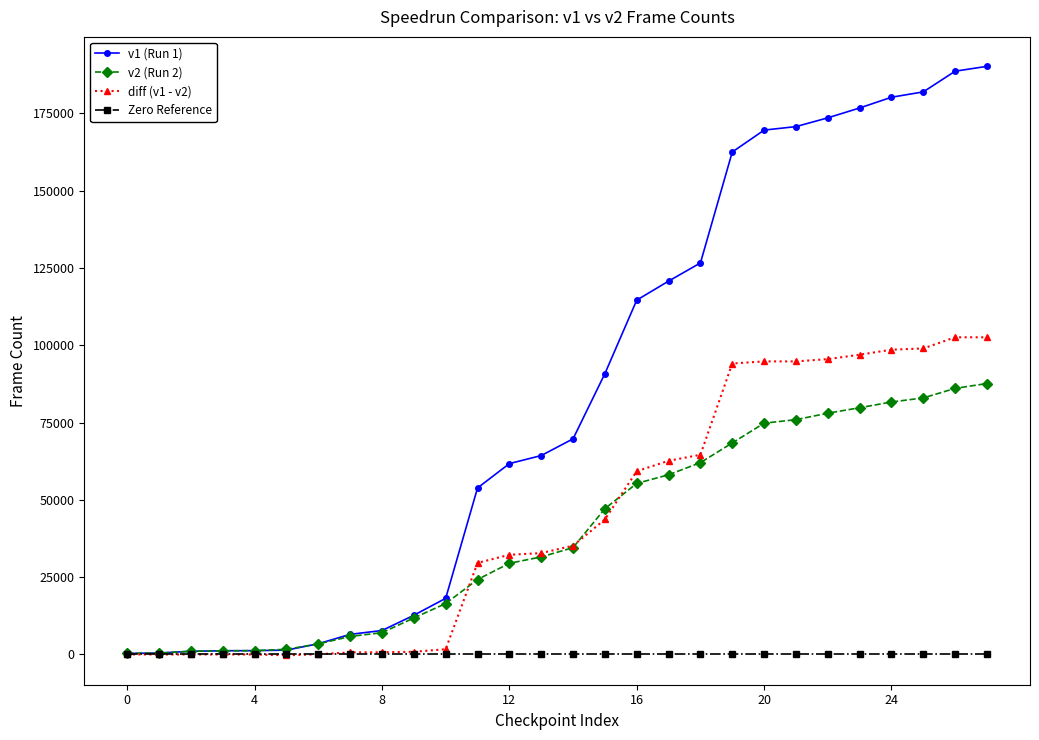

List the series in order of their peak value, highest first.

v1 (Run 1), diff (v1 - v2), v2 (Run 2), Zero Reference